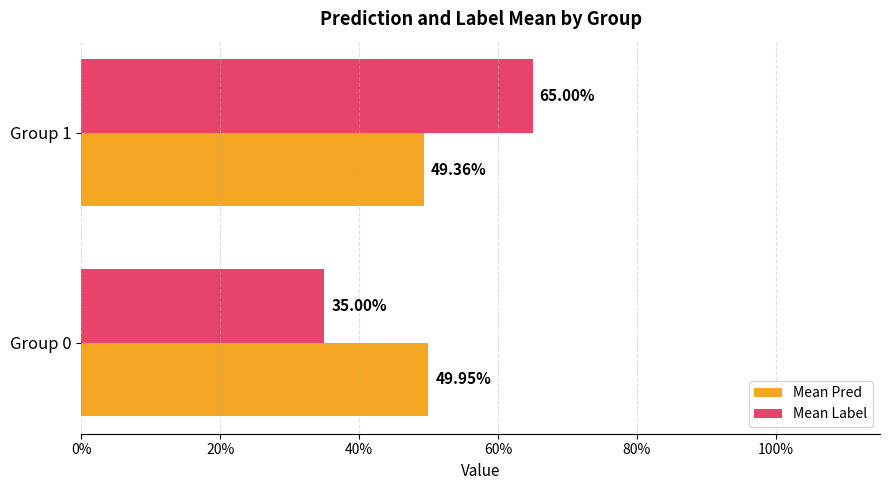

What is the highest value of the Mean Pred series?

0.5